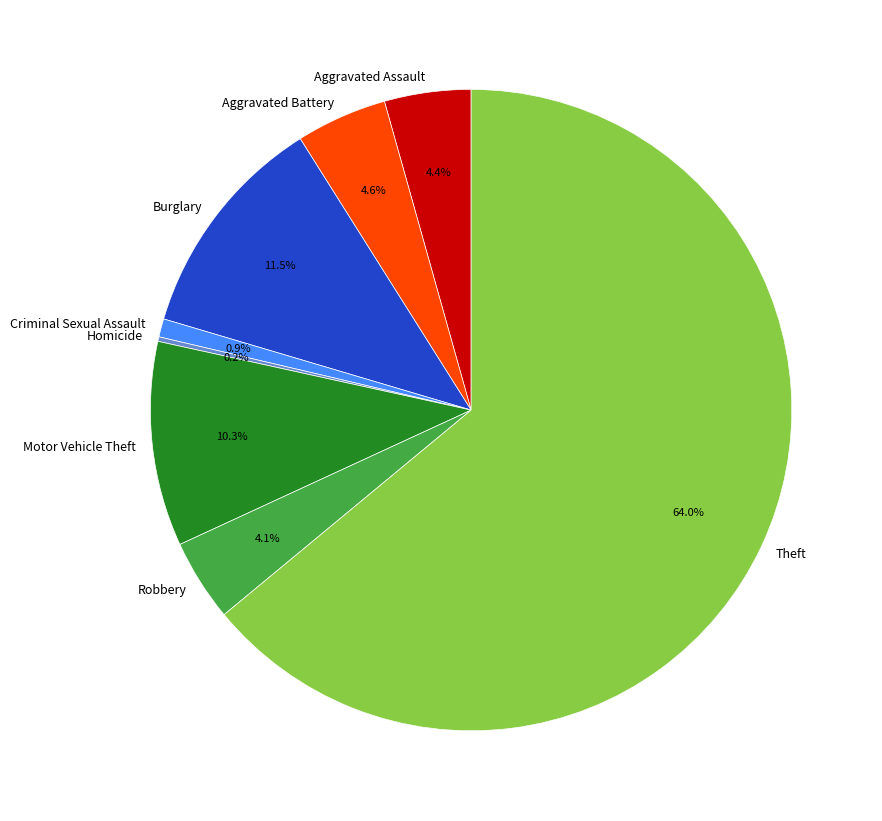

What portion of the pie excludes Burglary?

88.5%